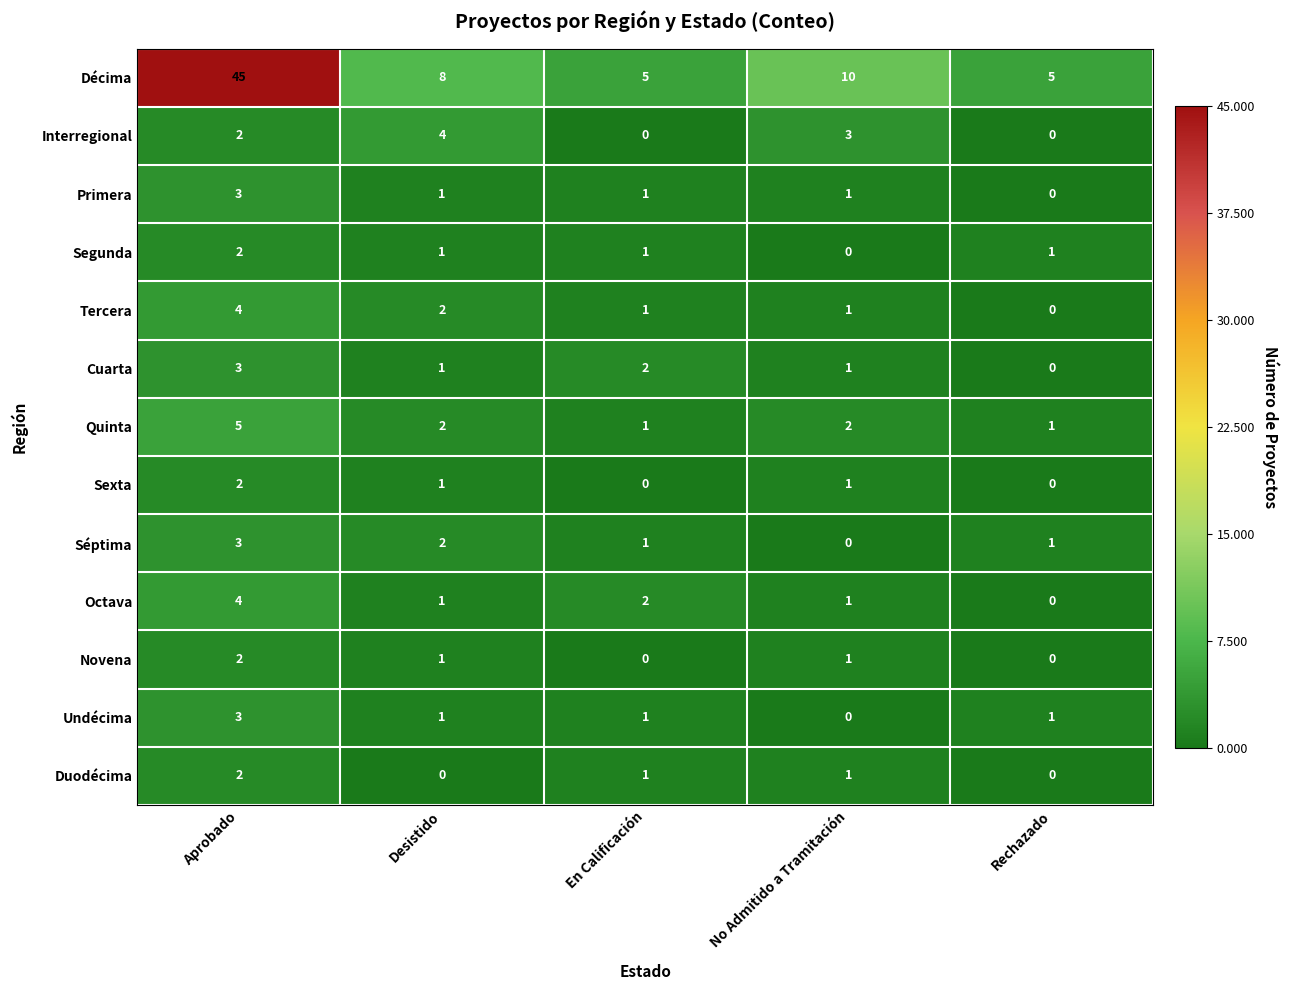

At which category is the sum across all series the highest?

Aprobado